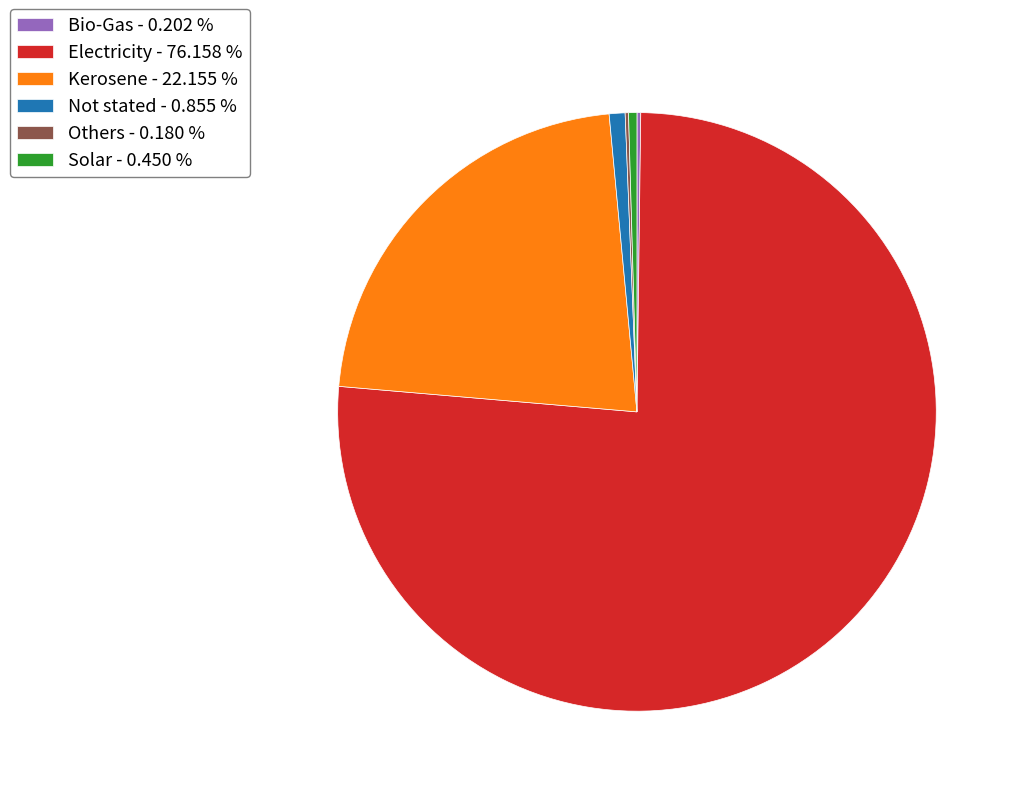

Does Electricity - 76.158 % represent more than half of the total?

Yes